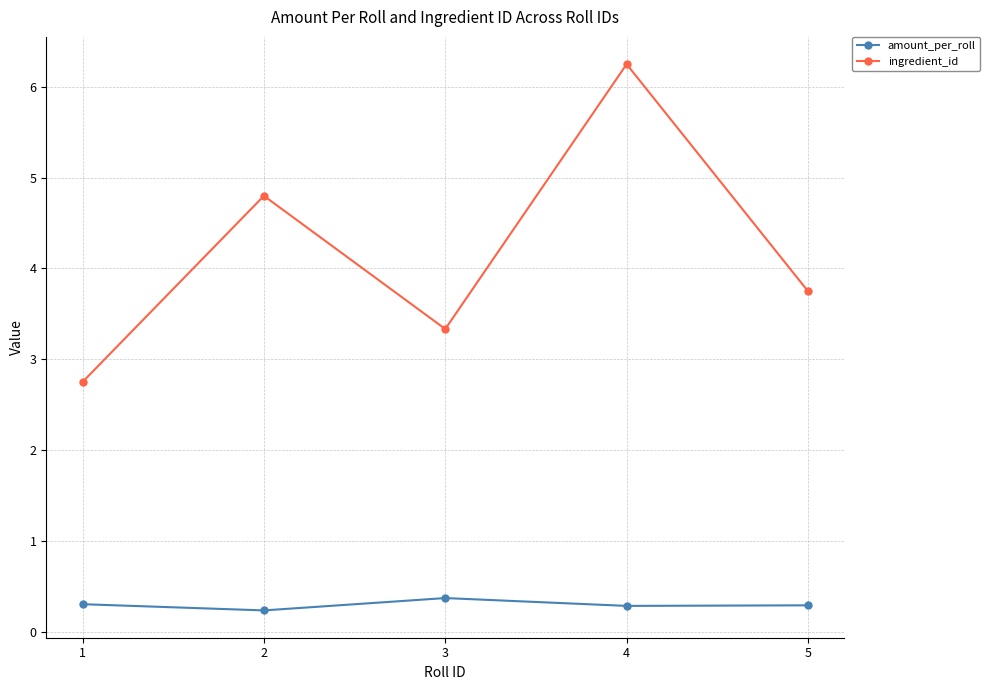

Which series has the largest range (max minus min)?

ingredient_id